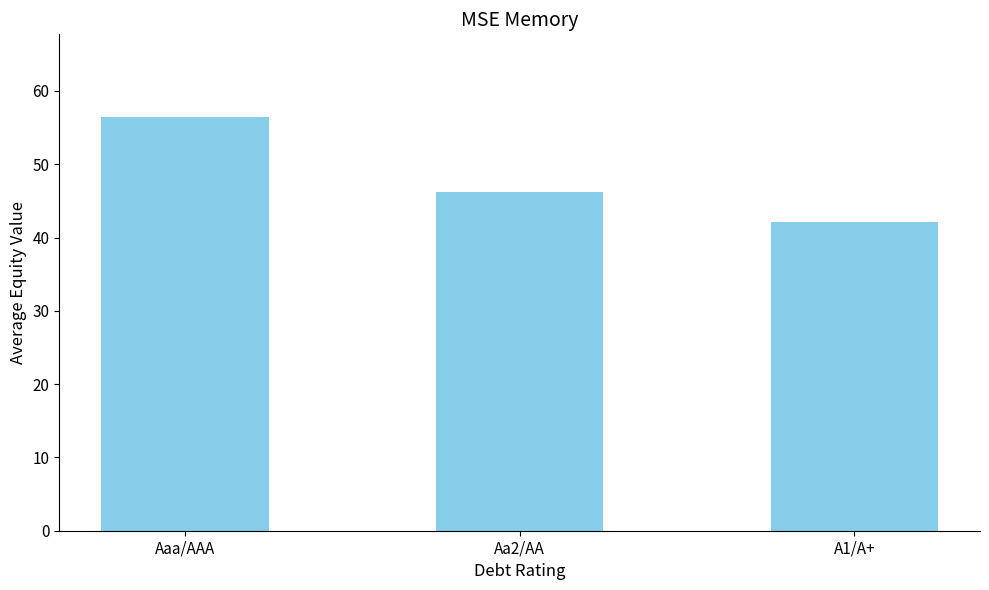

What is the value of the 1st bar from the left?

56.4